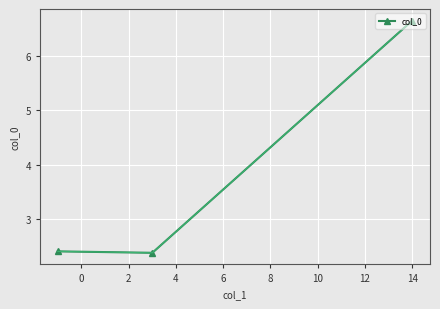

How many lines are shown in the chart?

1